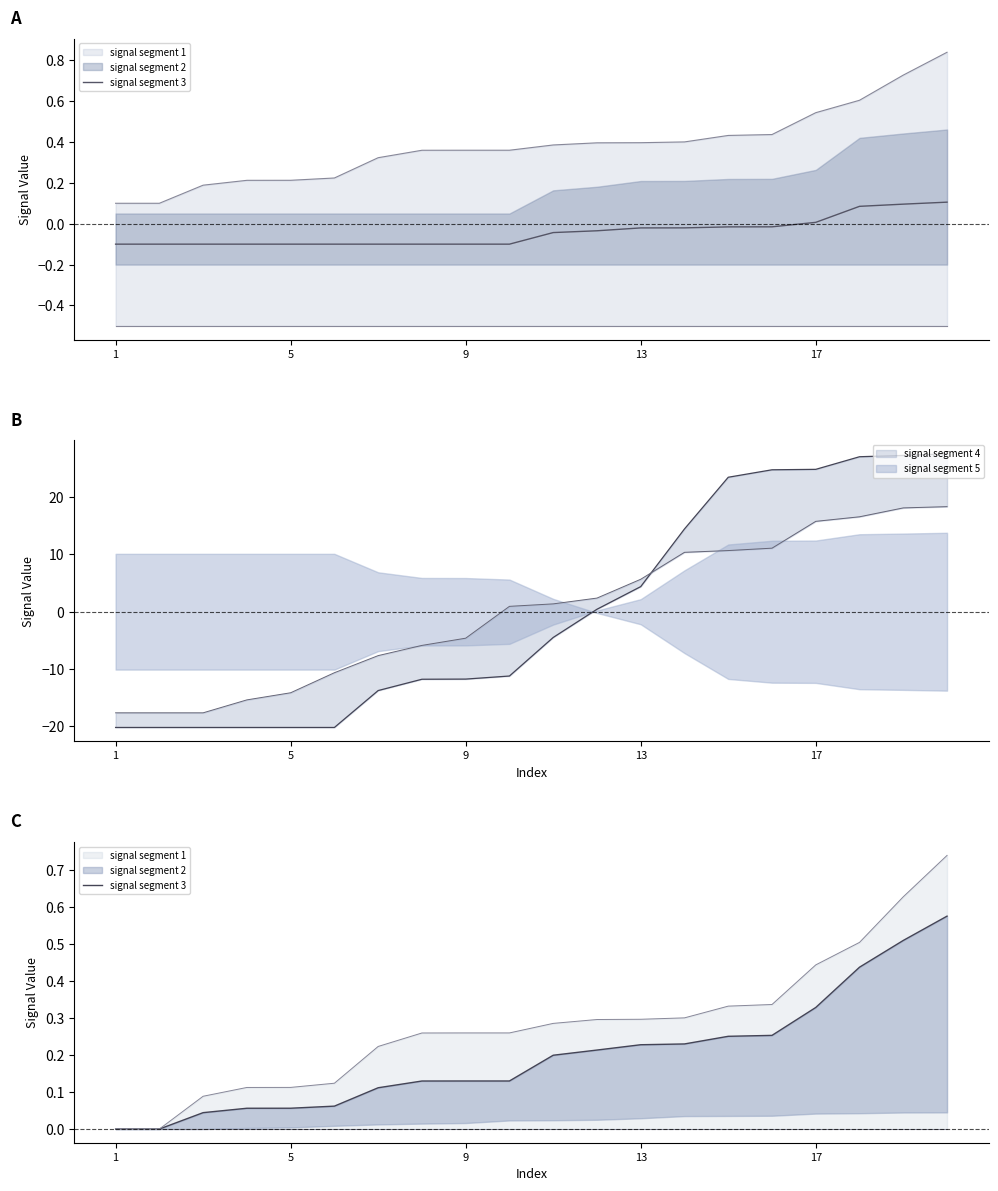

Between 12 and 15, which is larger?

15